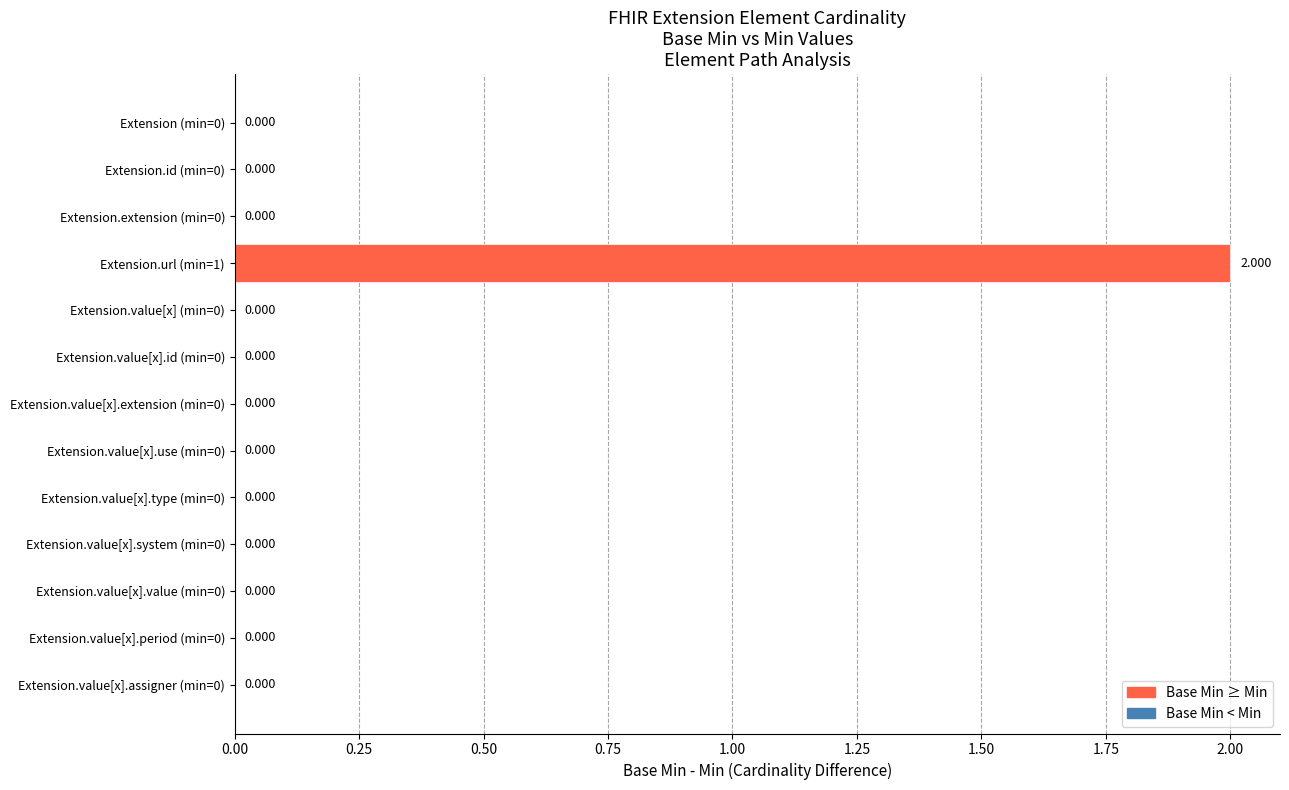

Count the number of values greater than 0.

1